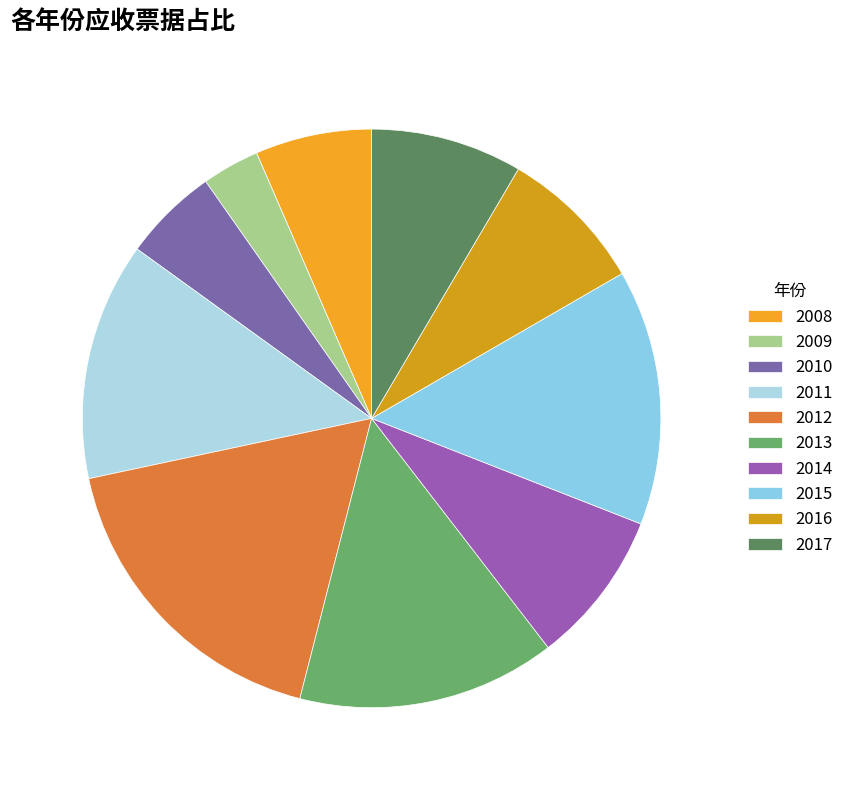

How many segments does this pie chart have?

10